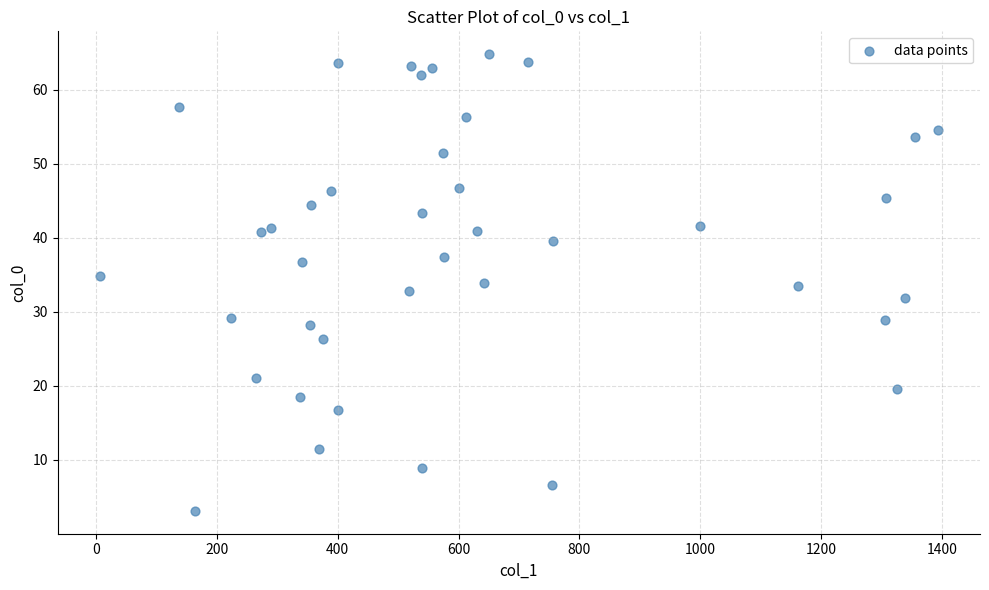

What is the range of X values (max minus min)?

1387.1